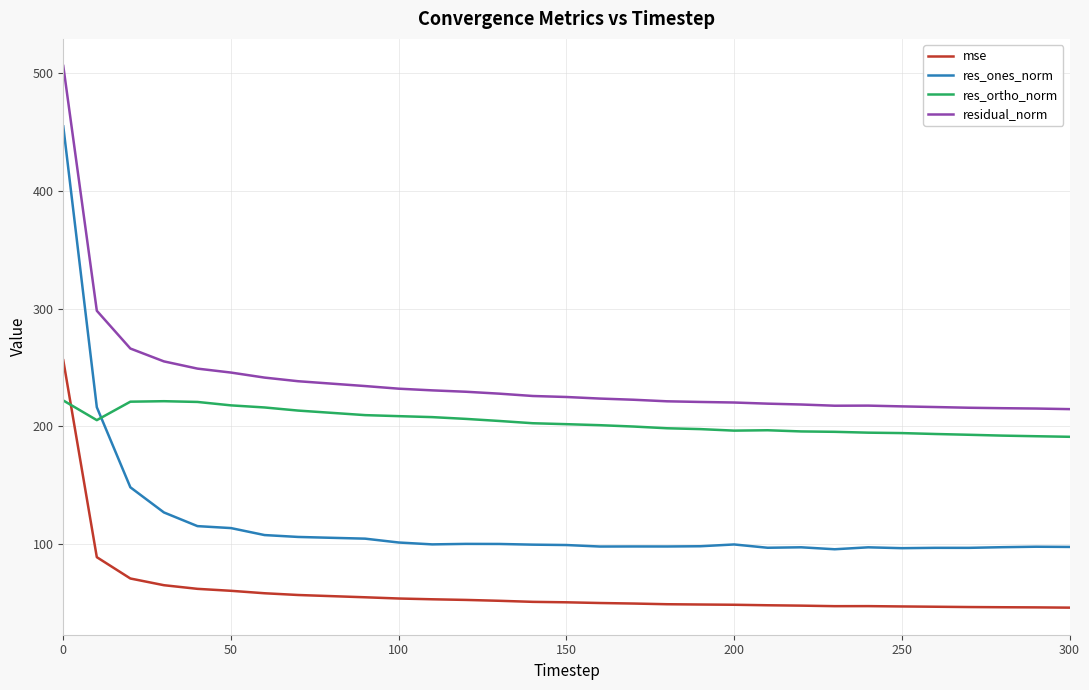

What are all the series names shown in the legend?

mse, res_ones_norm, res_ortho_norm, residual_norm